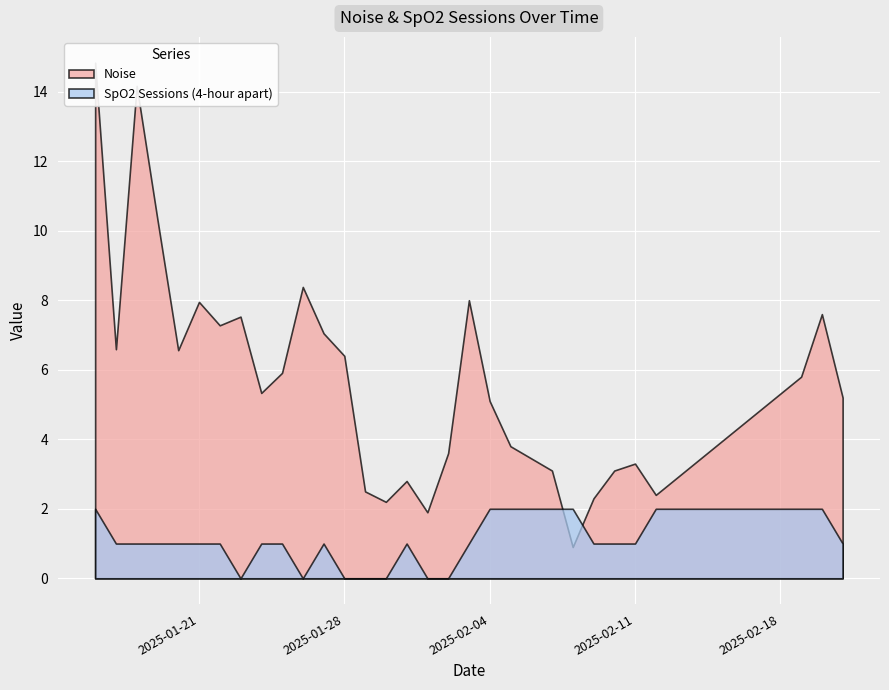

What is the total value across all series at 2025-01-31?

3.8